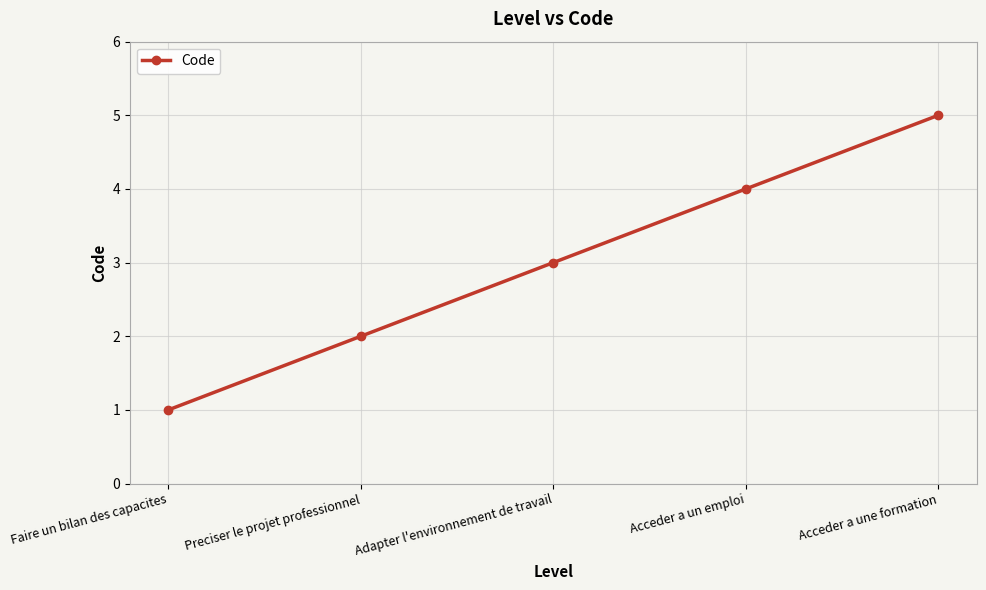

True or false: the data has more than 2 interior local peaks.

False